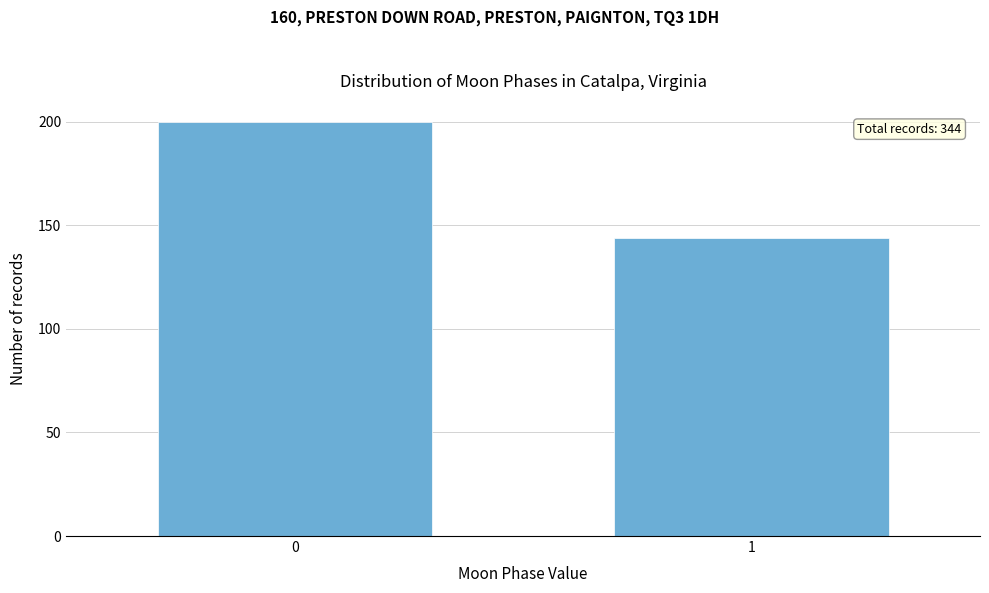

Reading right to left, extract all data points from this chart.

144	200